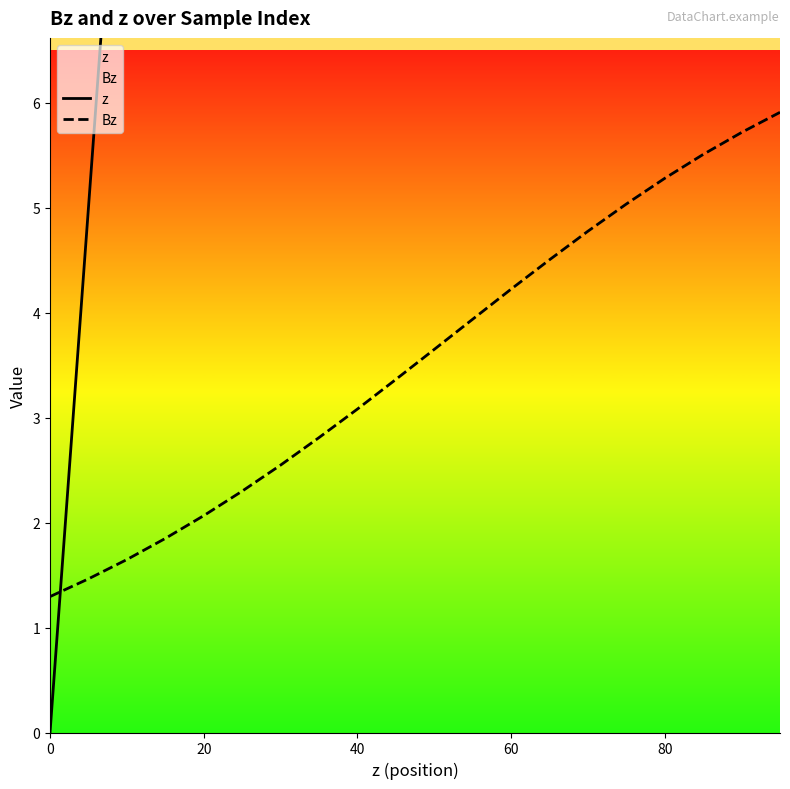

What is the highest value of the Bz series?

5.9